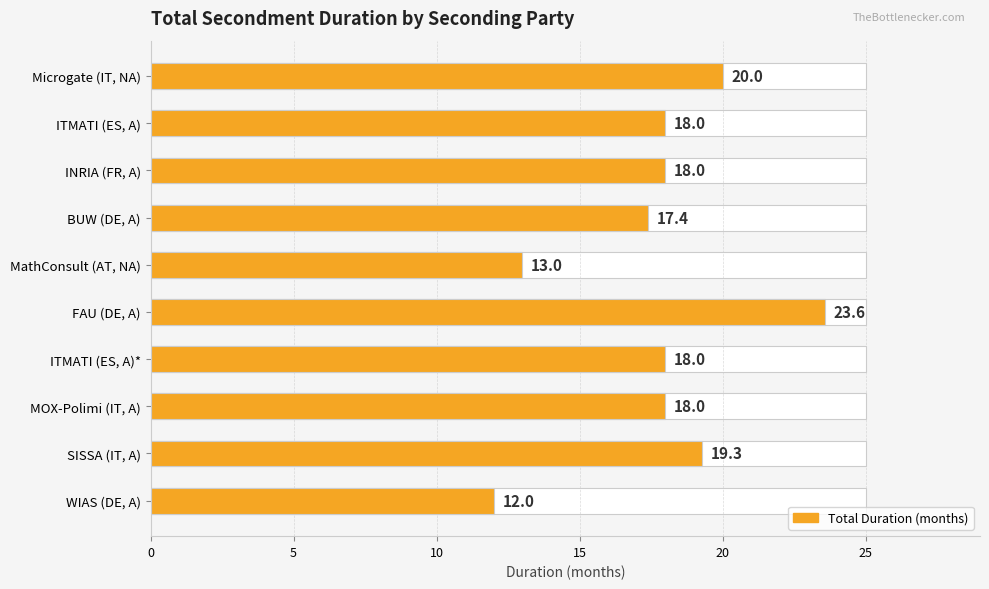

What is the value of the 8th bar from the left?

18.0